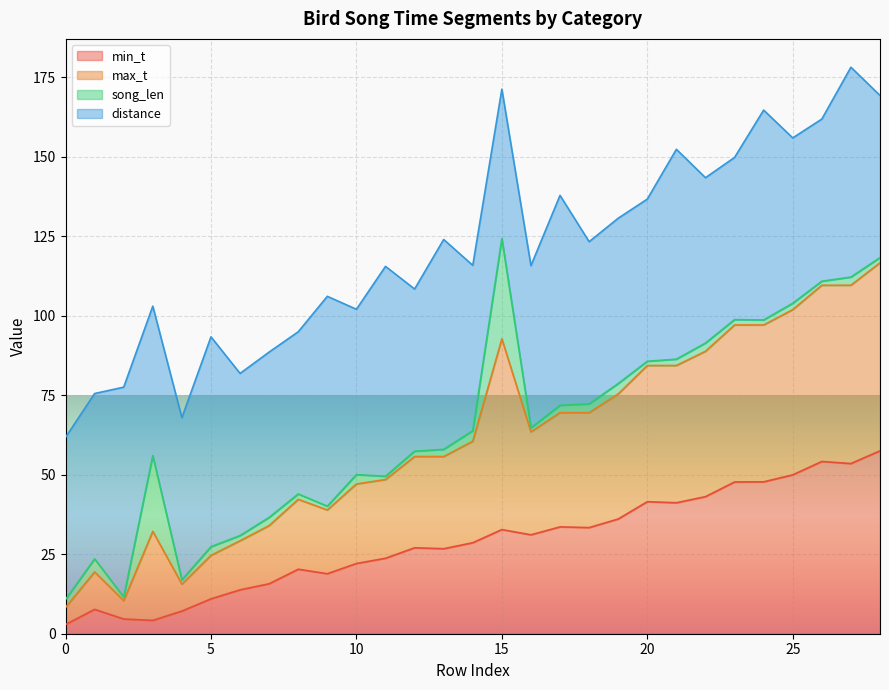

Which series changed the most between 4 and 12?

max_t